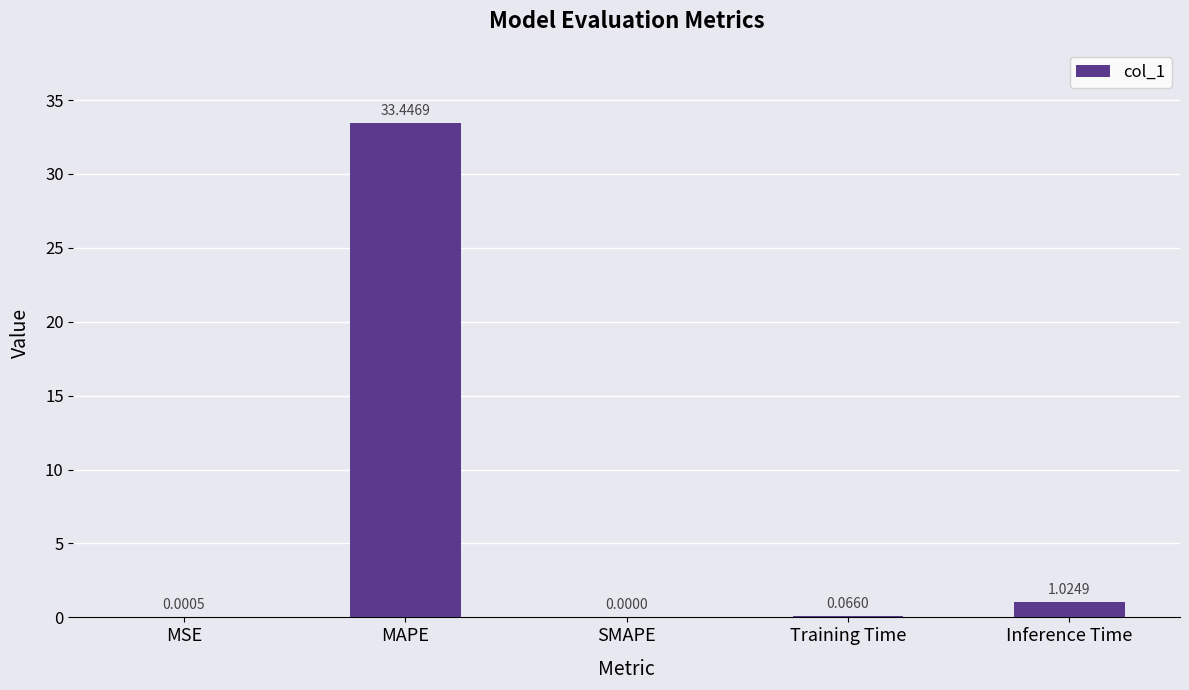

Which has a higher value, MSE or MAPE?

MAPE